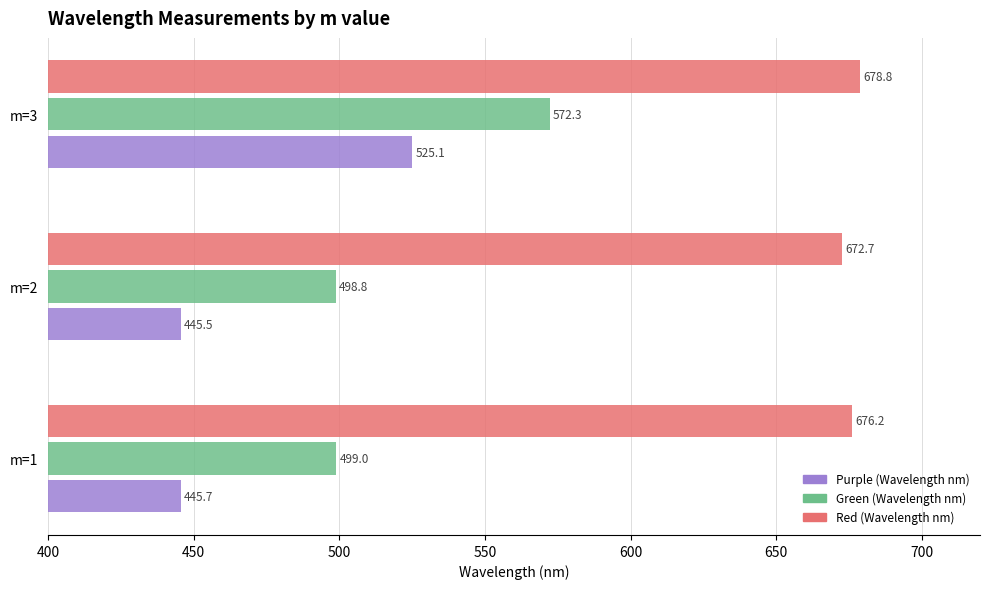

Between m=1 and m=2, which series saw the biggest shift?

Red (Wavelength nm)